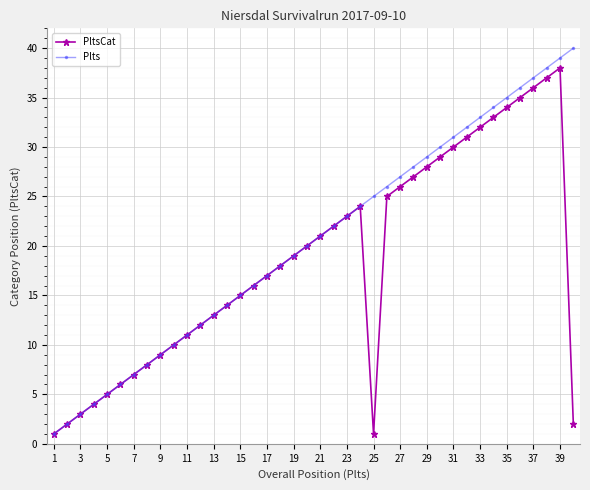

Which series has the largest total across all categories?

Plts